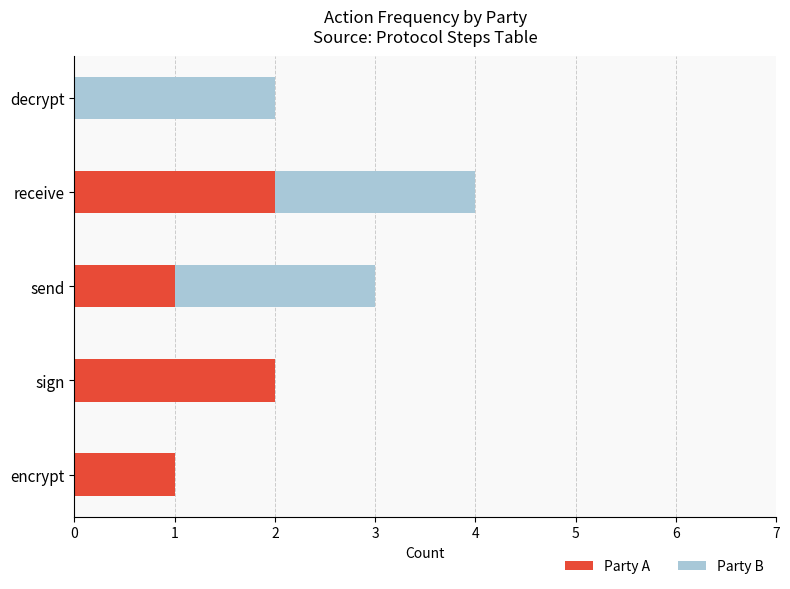

What is the total value across all series at send?

3